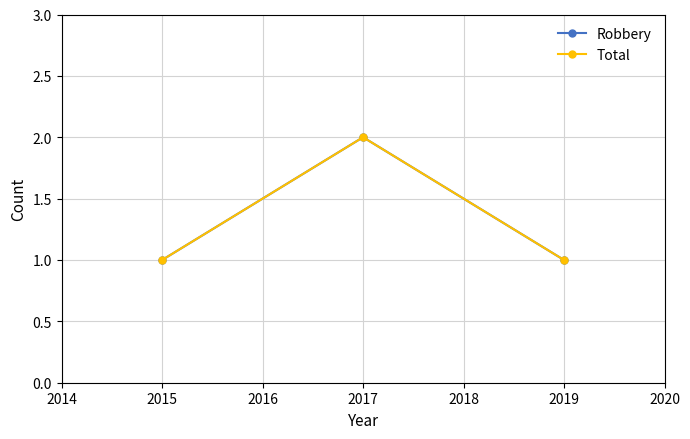

Is this an area chart (filled region under the line)?

No